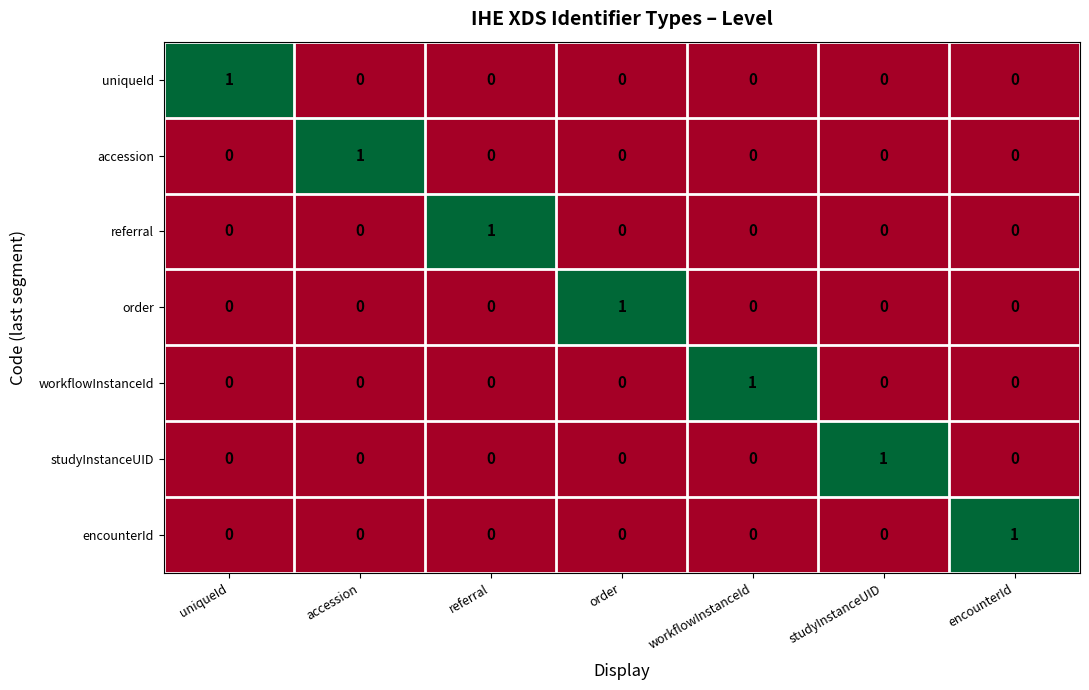

True or false: uniqueId has a value of 0 at workflowInstanceId.

True